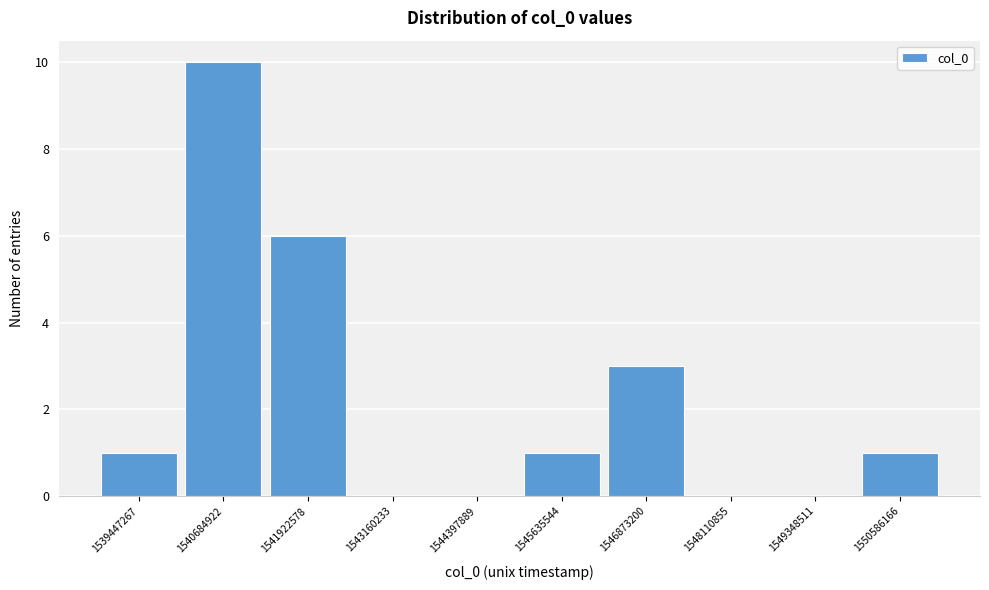

Reading left to right, list all the values displayed in this chart.

1539447267=1	1540684922=10	1541922578=6	1543160233=0	1544397889=0	1545635544=1	1546873200=3	1548110855=0	1549348511=0	1550586166=1